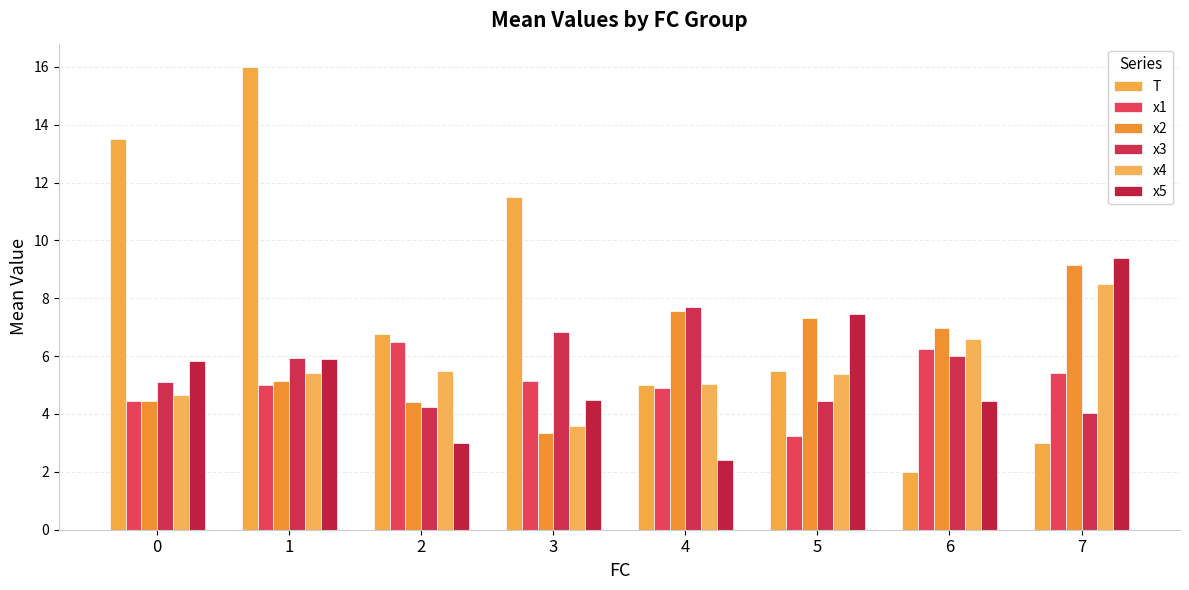

List the series in order of their peak value, highest first.

T, x5, x2, x4, x3, x1